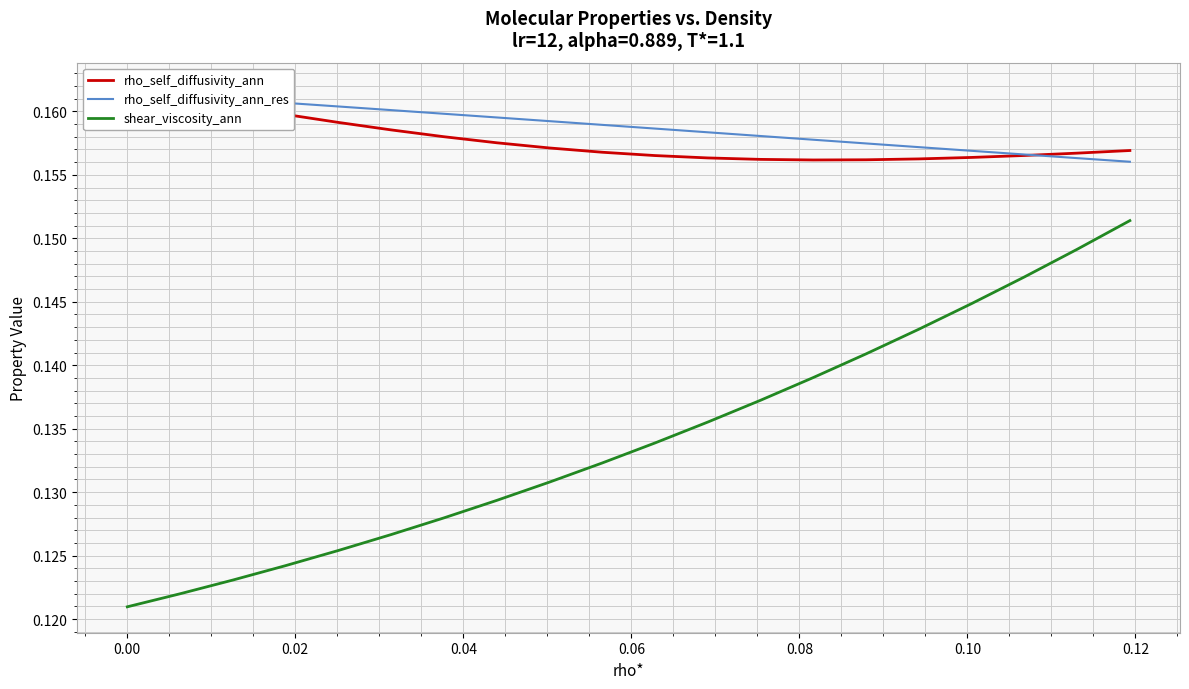

Does the chart display data point markers on the line(s)?

No